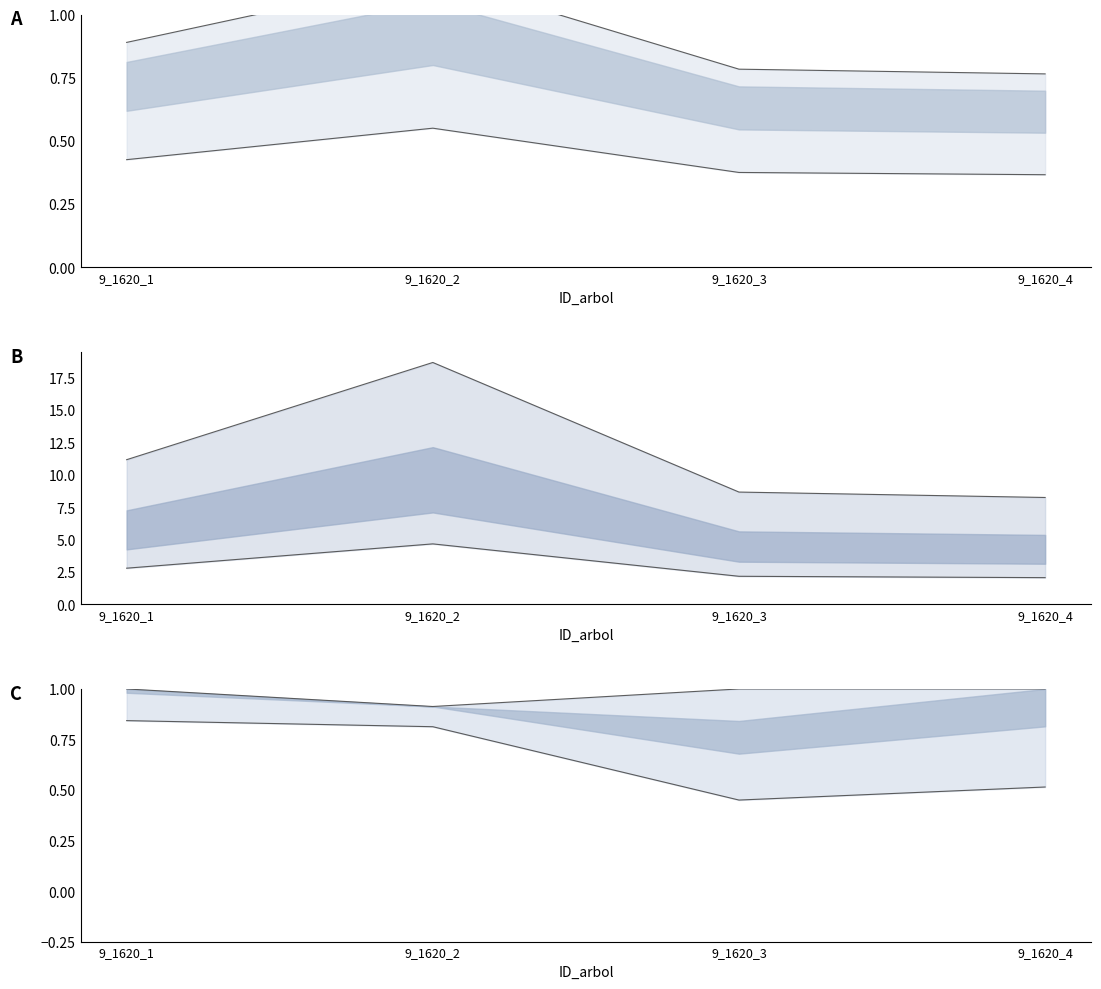

At how many categories does at least one series exceed 8?

4